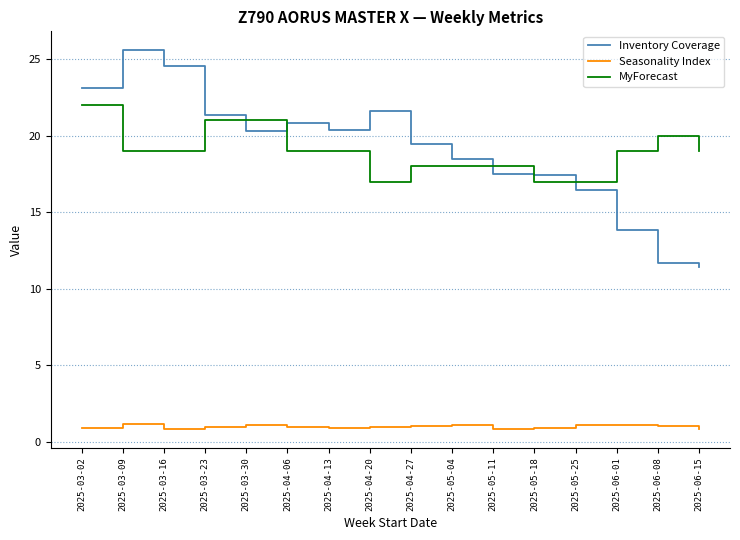

What is the minimum value for Seasonality Index?

0.8